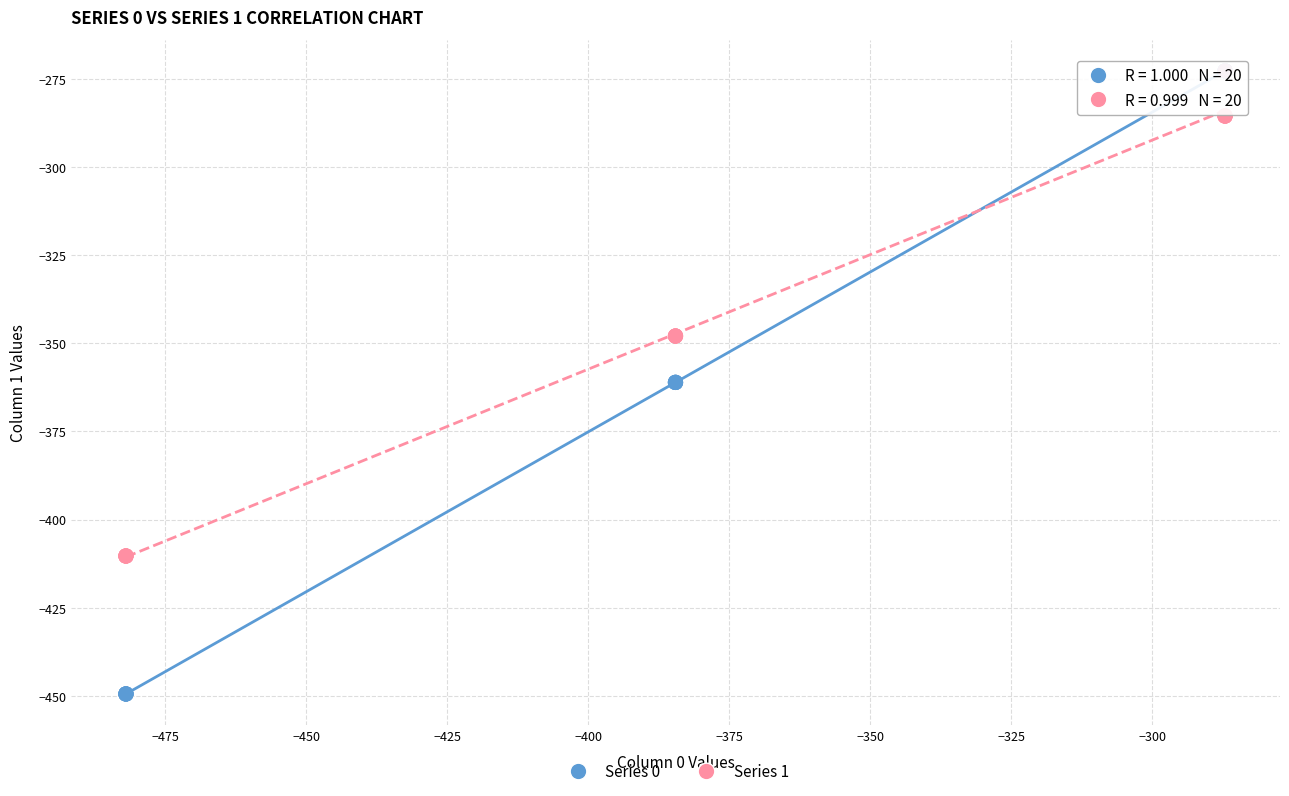

Which series reaches the minimum Y coordinate?

Series 0